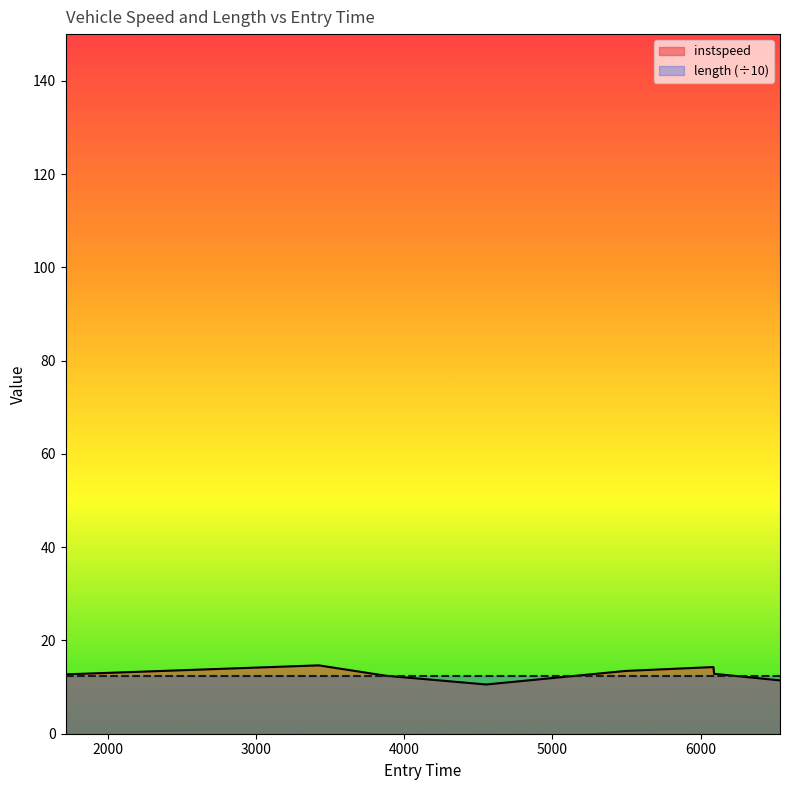

What is the minimum value shown in the chart?

10.6